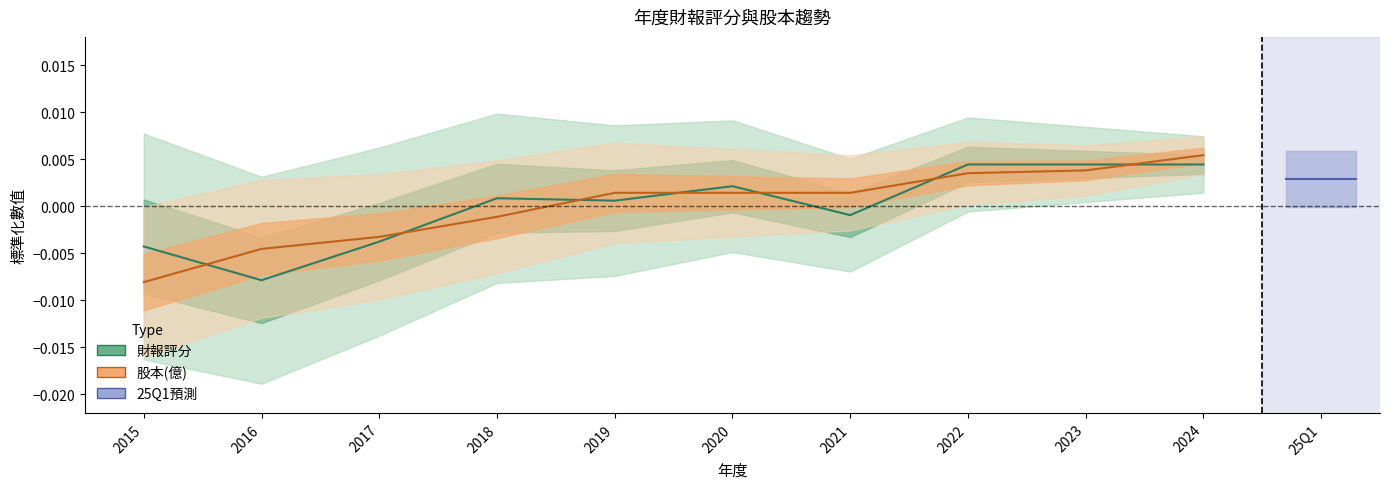

How many data points in 財報評分 are less than 0?

4